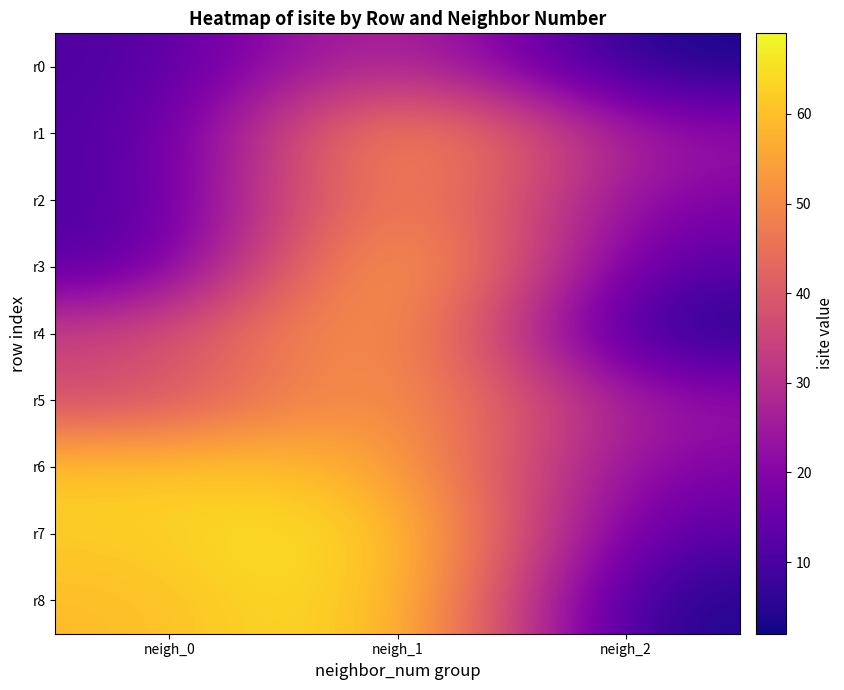

What is the smallest value displayed?

2